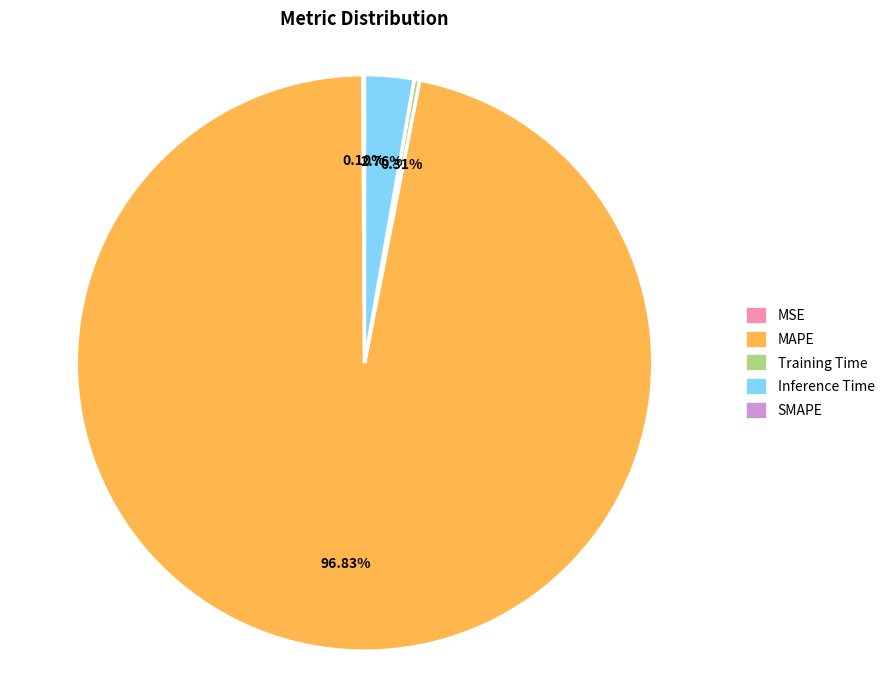

Is there a majority slice in this chart?

Yes